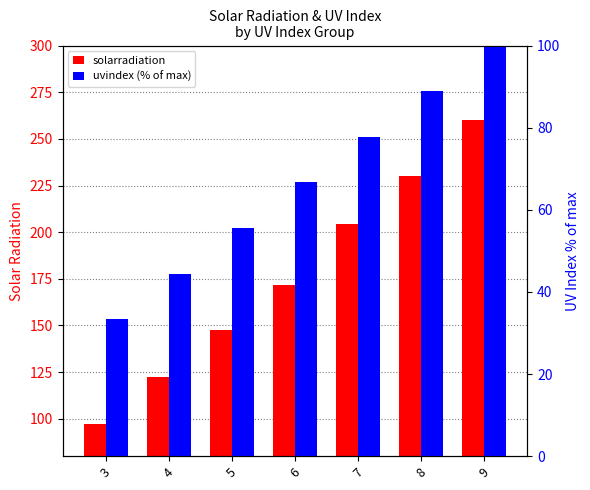

Reading left to right, what are all the values shown in this chart?

solarradiation: 97.4	122.3	147.8	171.6	204.5	230.1	260.3
uvindex (% of max): 33.3	44.4	55.6	66.7	77.8	88.9	100.0